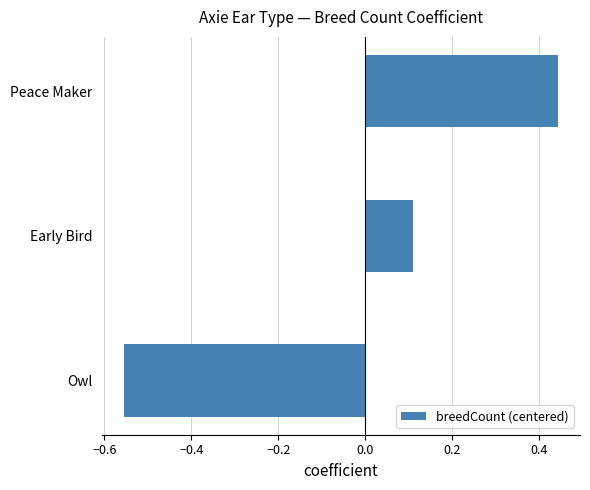

Where is the data nearest to the value 0?

Early Bird